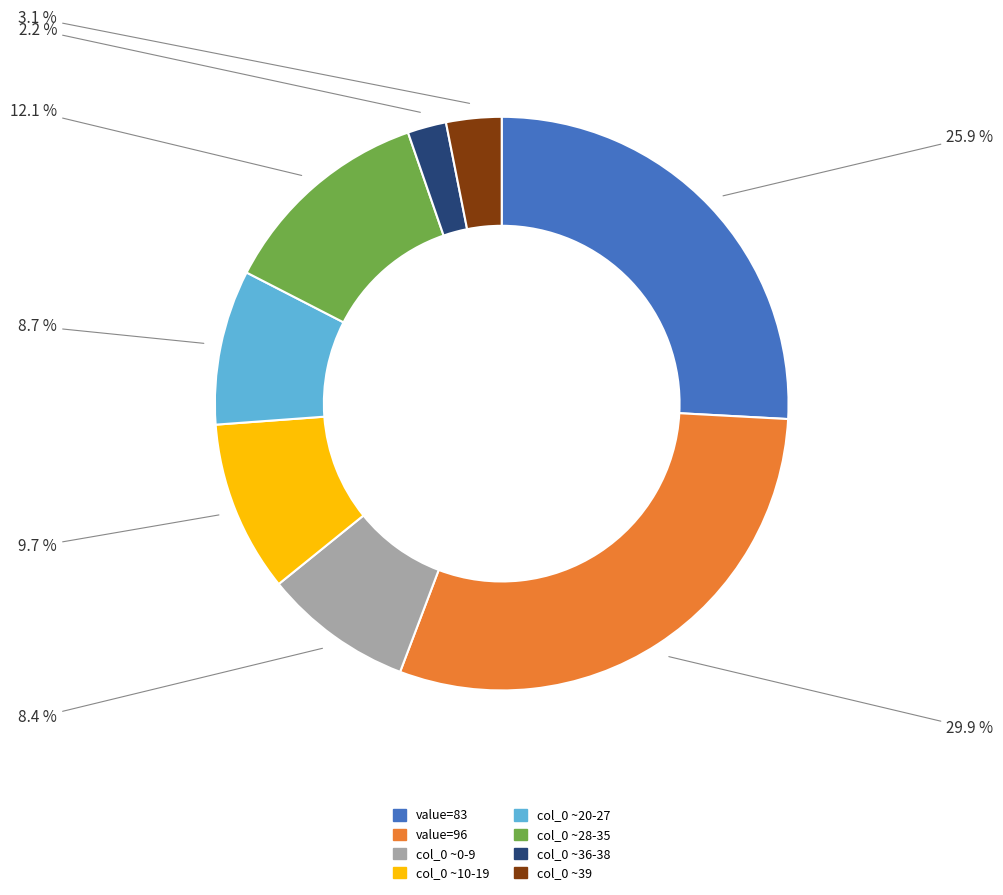

Does any single category account for the majority?

No